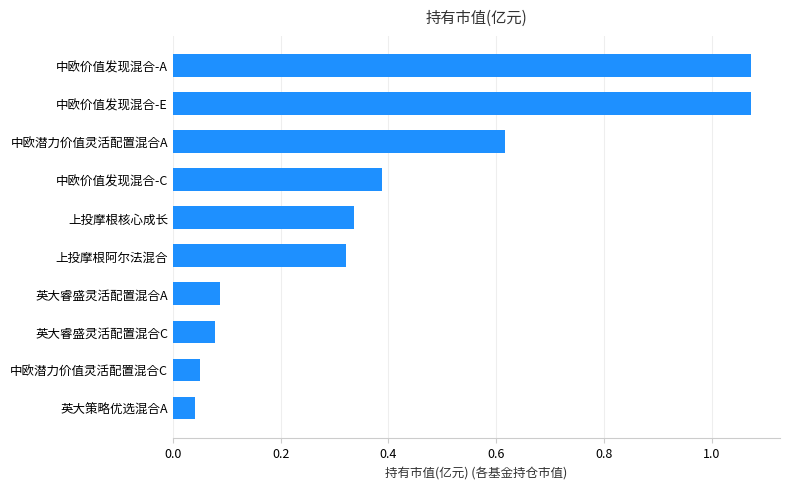

Count the number of categories in the chart.

10